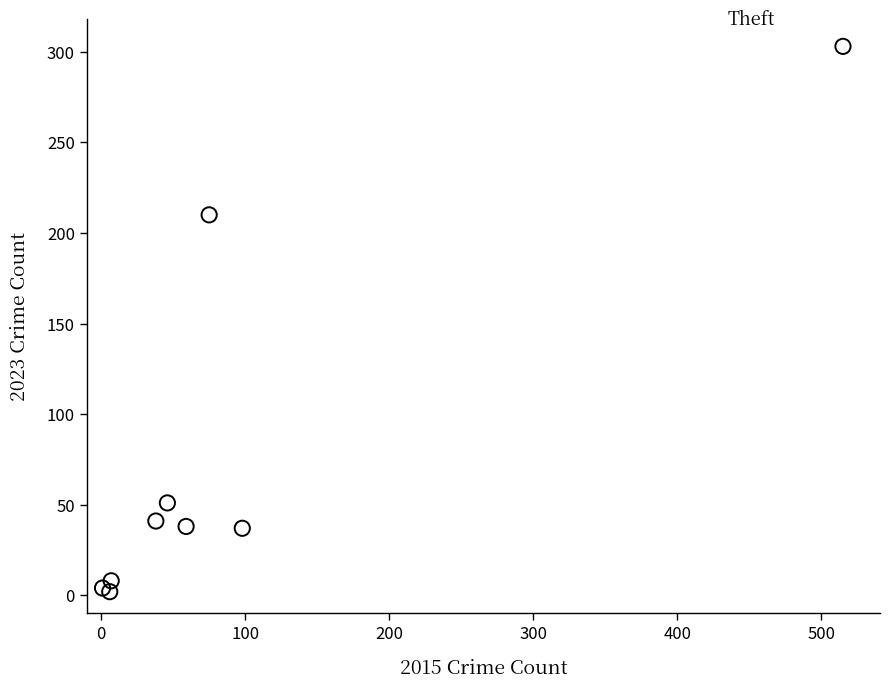

What Y value in the scatter plot is closest to 152?

210